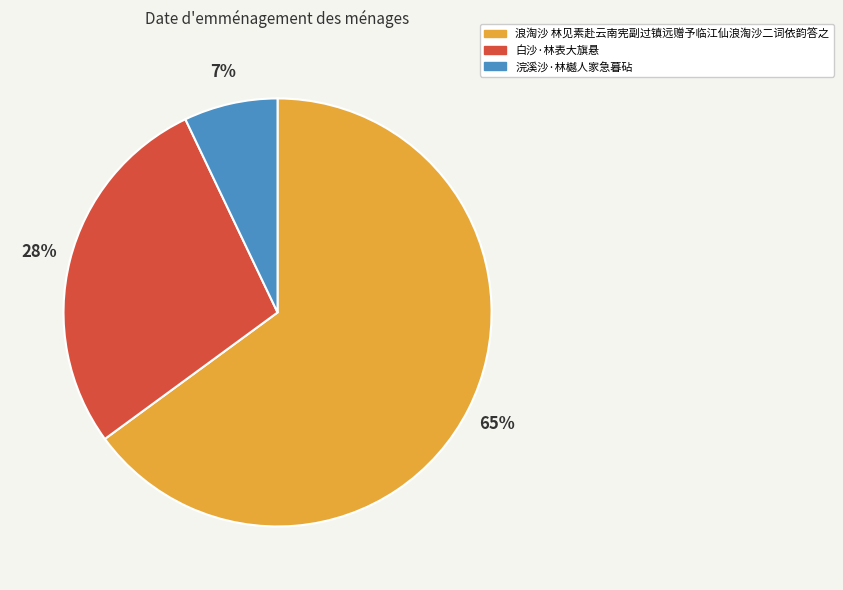

Which has a higher value, 白沙·林表大旗悬 or 浣溪沙·林樾人家急暮砧?

白沙·林表大旗悬